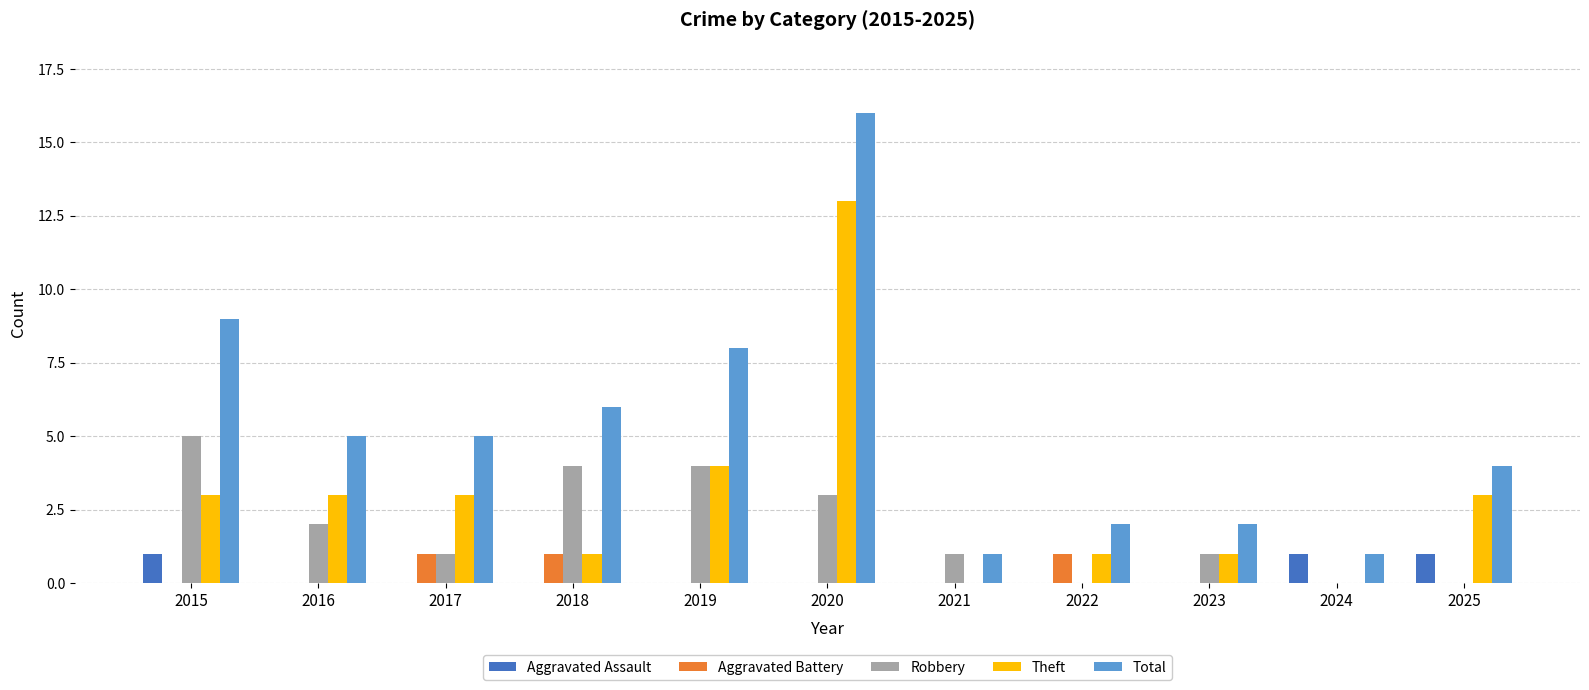

What is the sum of the Robbery values at 2017 and 2023?

2